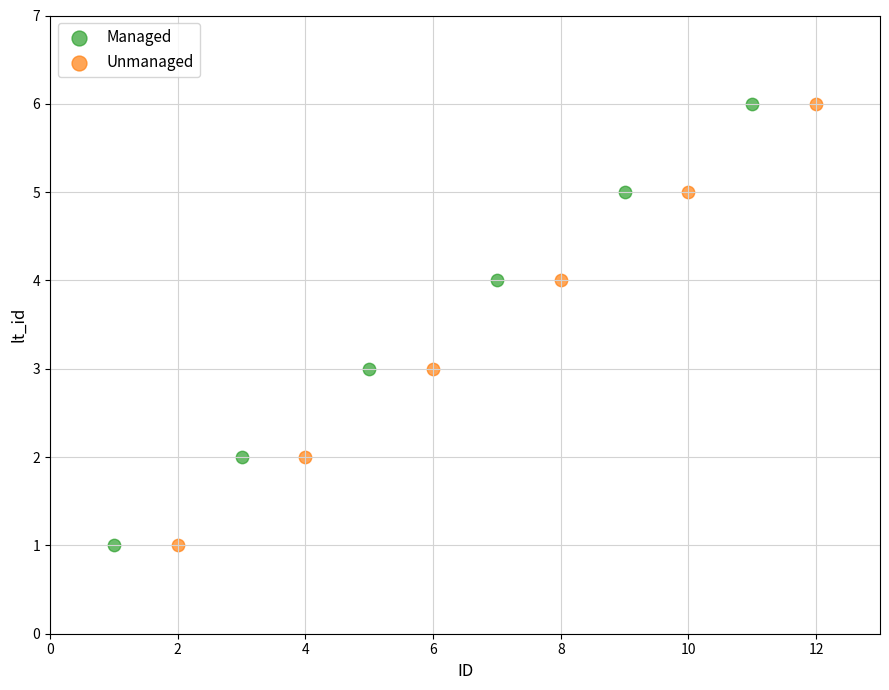

What are all the series names shown in the legend?

Managed, Unmanaged